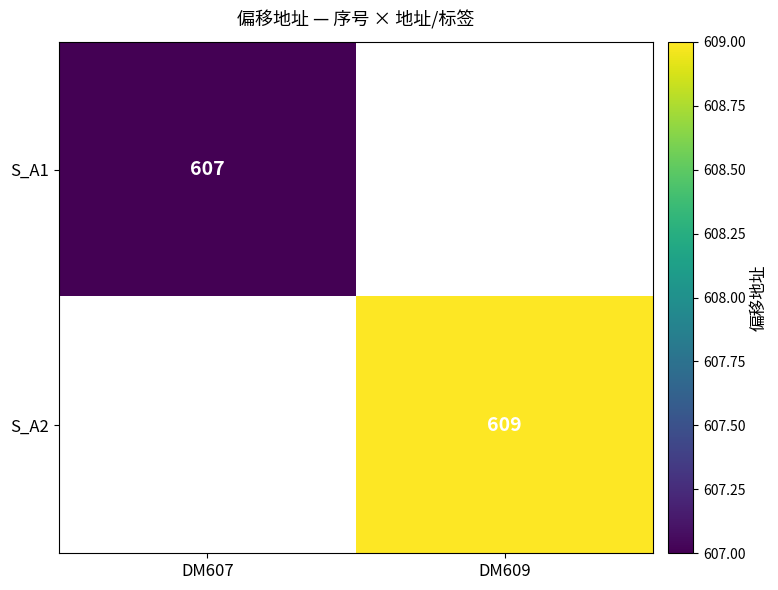

True or false: S_A1 has a value of 607 at DM607.

True